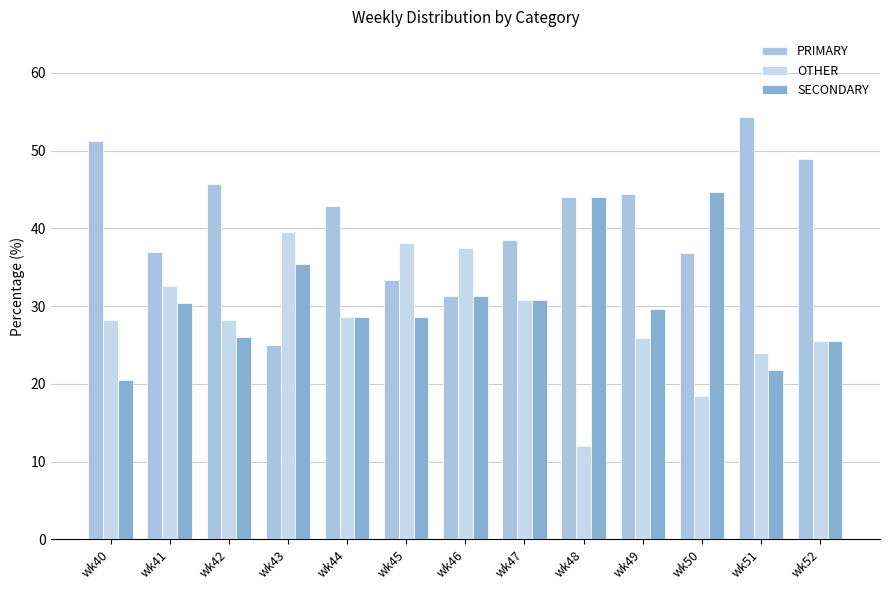

What is the difference between the maximum and minimum values in the OTHER series?

27.6